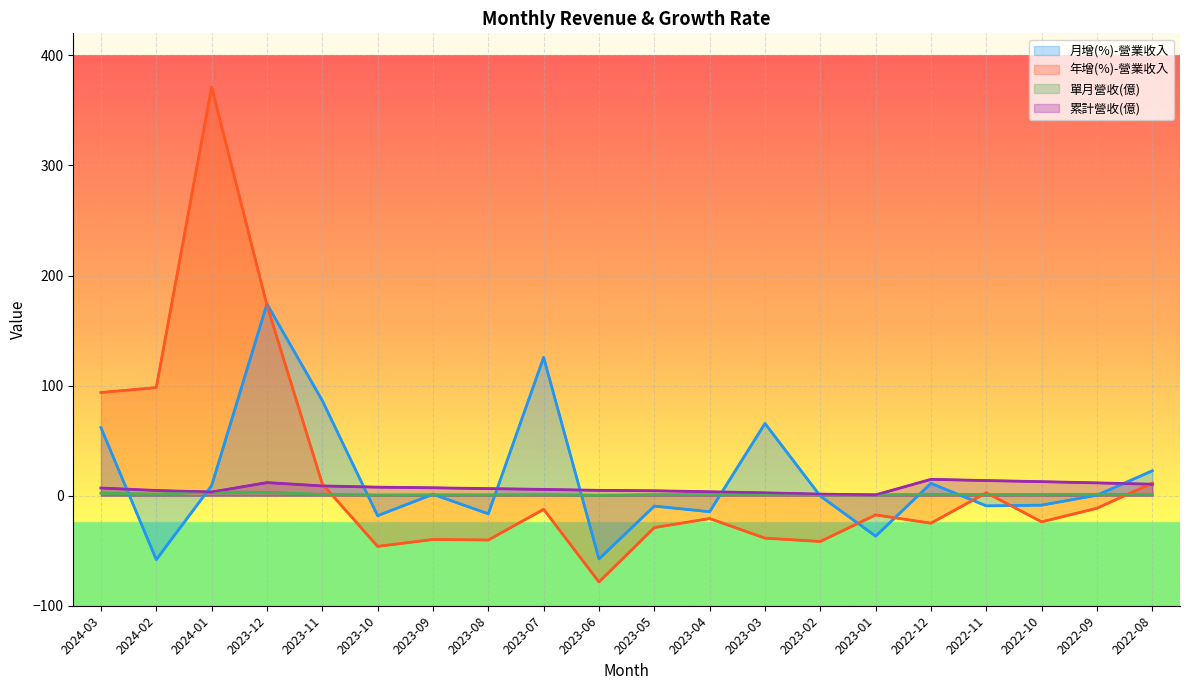

True or false: 月增(%)-營業收入 has a value of 1.3 at 2023-09.

True